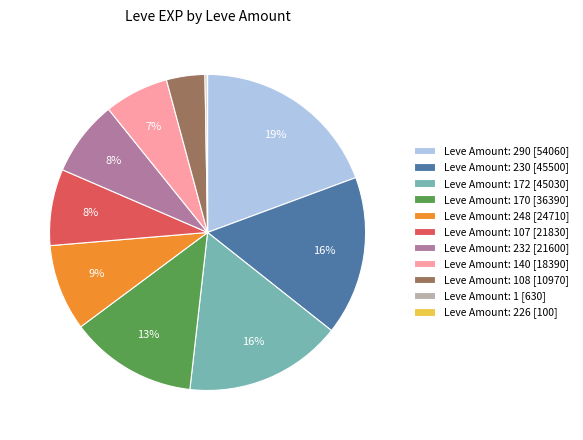

To the nearest percent, what is the difference between the Leve Amount: 172 [45030] and Leve Amount: 170 [36390] slice percentages?

3%